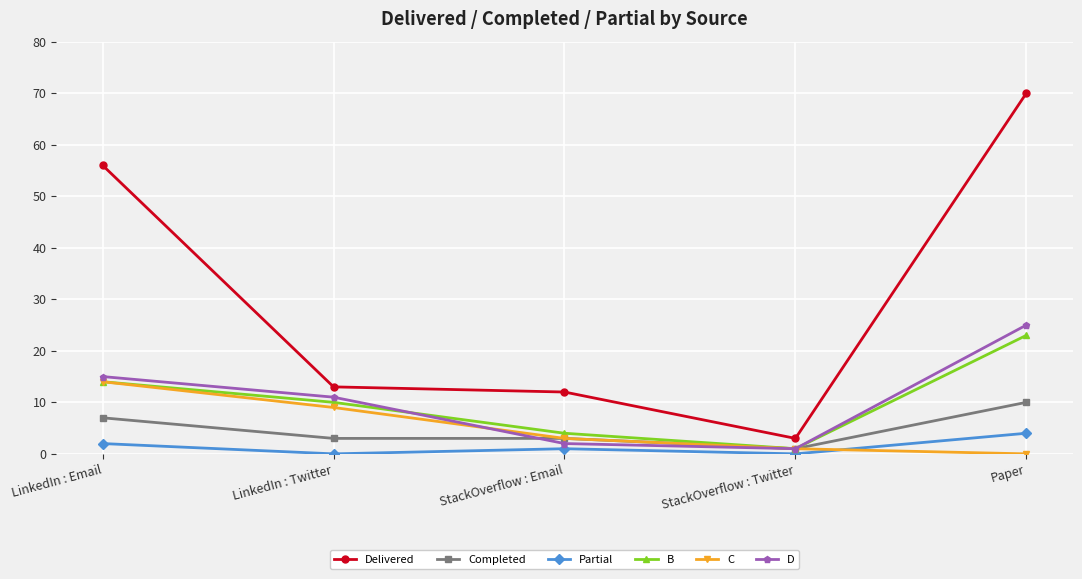

True or false: B and Delivered cross at least once.

False